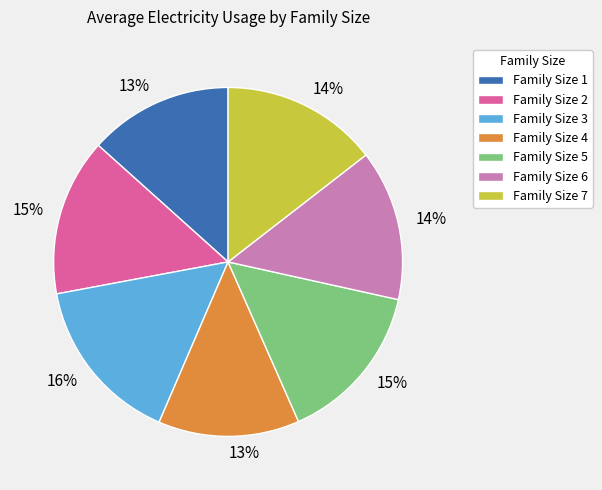

To the nearest percent, what percentage of the pie is Family Size 2?

15%